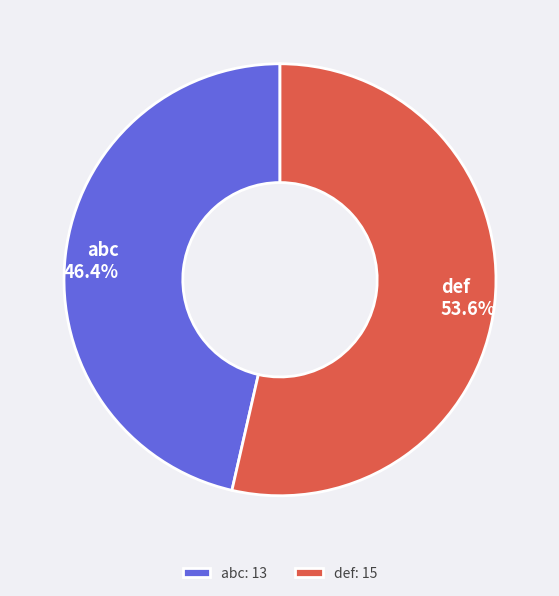

To the nearest percent, what is the combined percentage of def and abc?

100%